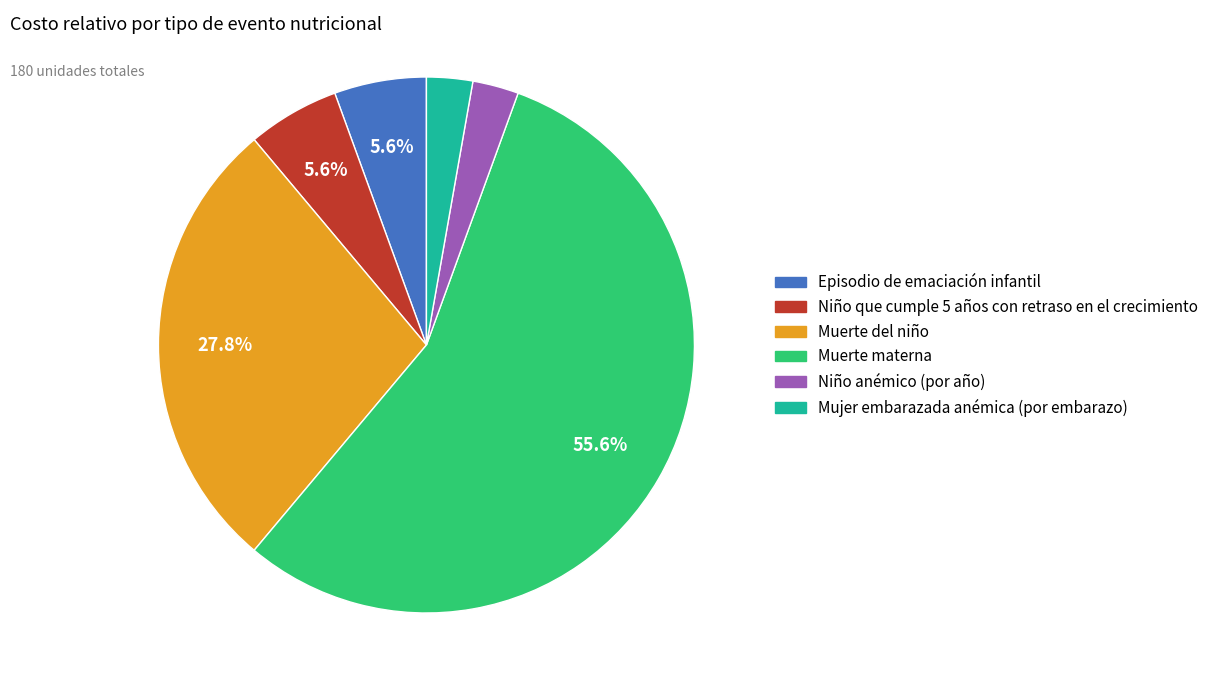

Is Muerte materna the majority of the pie?

Yes